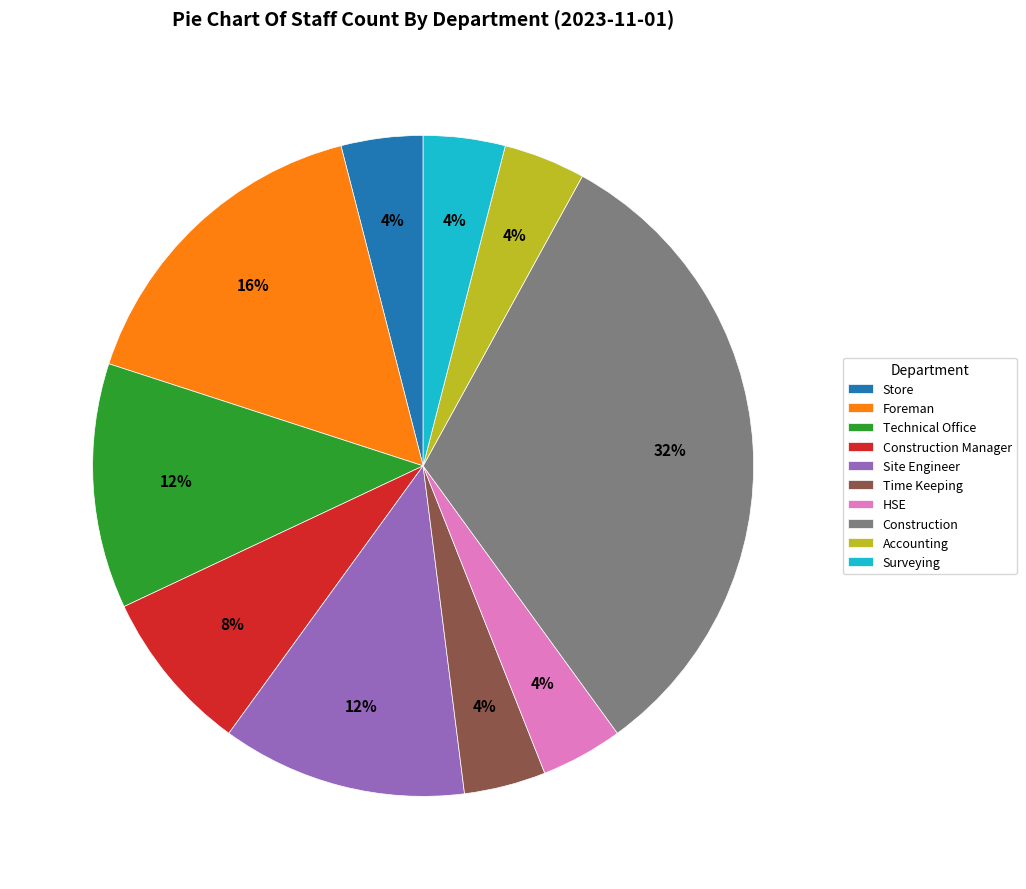

Do Technical Office and Foreman together represent more than half of the pie?

No